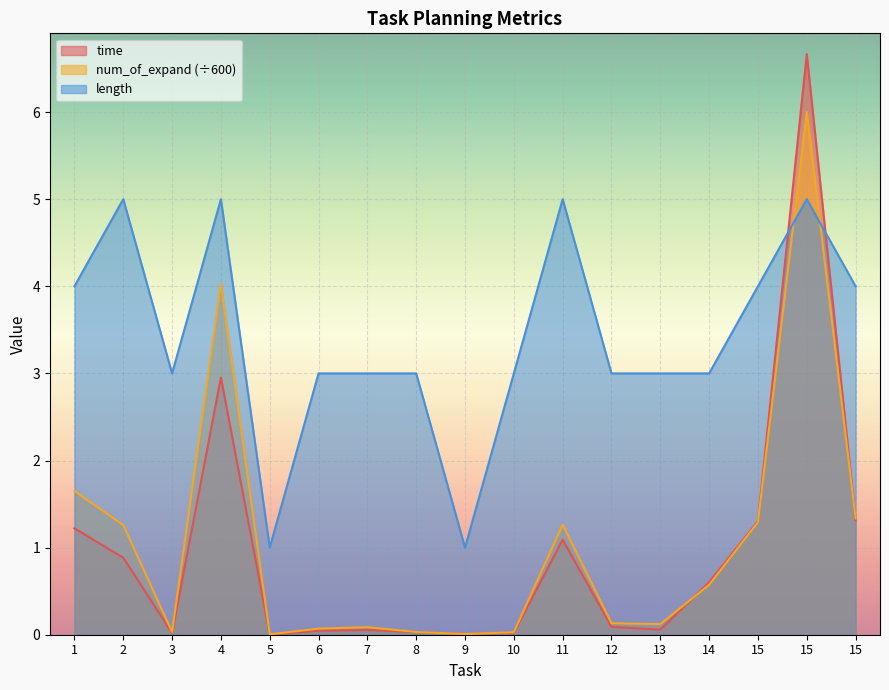

True or false: length has a value of 1.8 at 2.

False